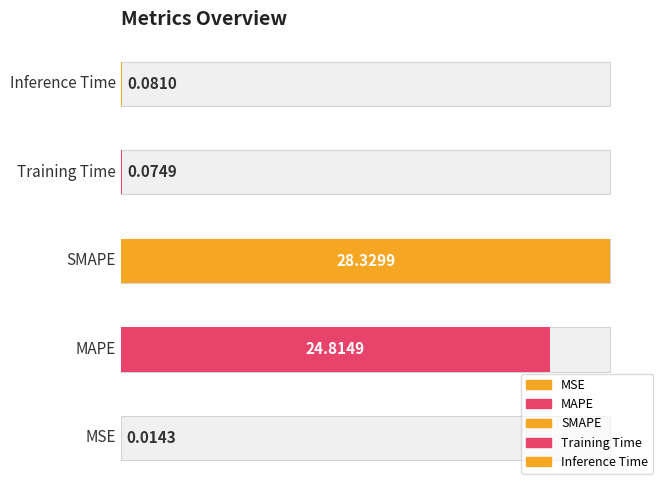

Rank the categories by value from lowest to highest.

MSE, Training Time, Inference Time, MAPE, SMAPE